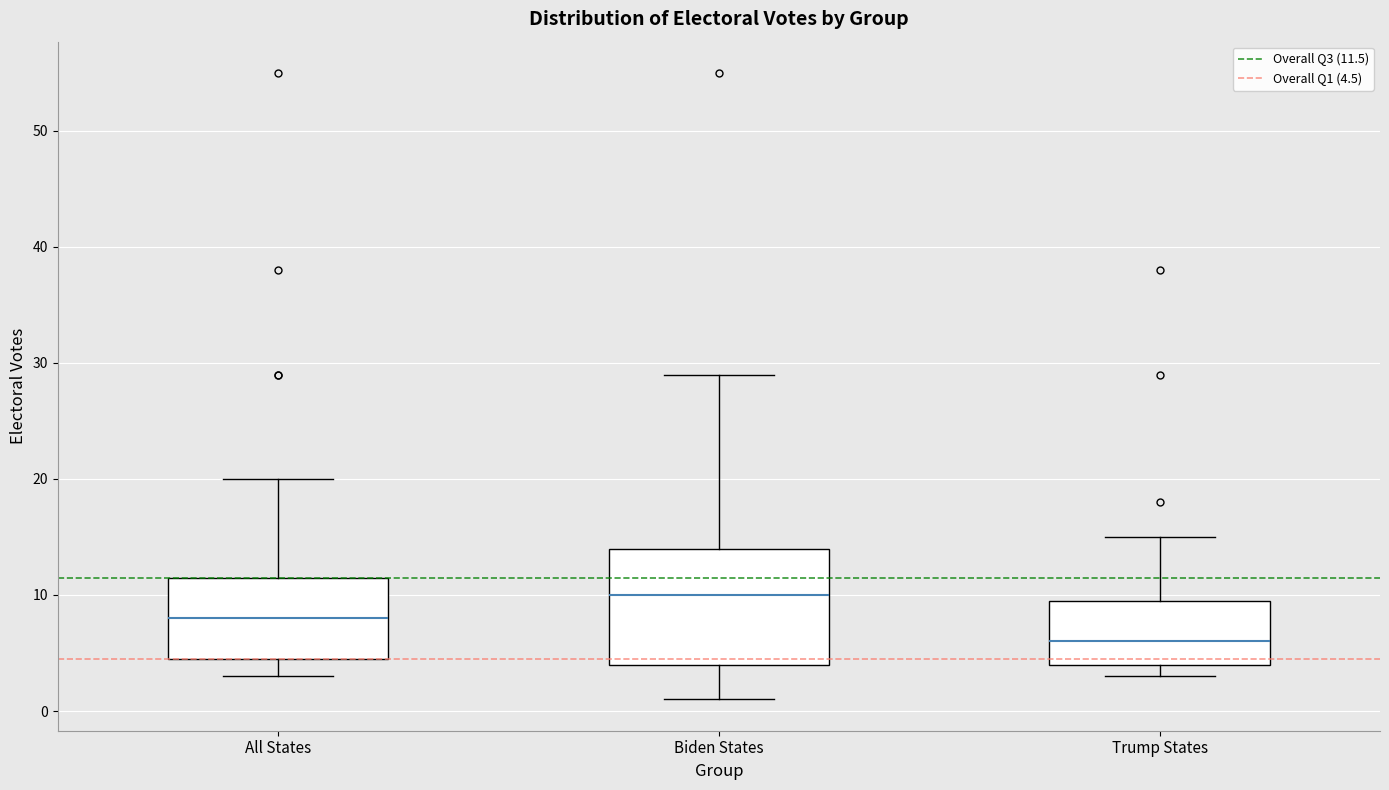

Reading left to right, read every box against the y-axis: the position of its median line, the range the box covers, and the ends of its whiskers. The values are not printed on the chart, so give them approximately, as read against the axis.

All States: median 8, box 5 to 12, whiskers 3 to 20
Biden States: median 10, box 4 to 14, whiskers 1 to 29
Trump States: median 6, box 4 to 10, whiskers 3 to 15